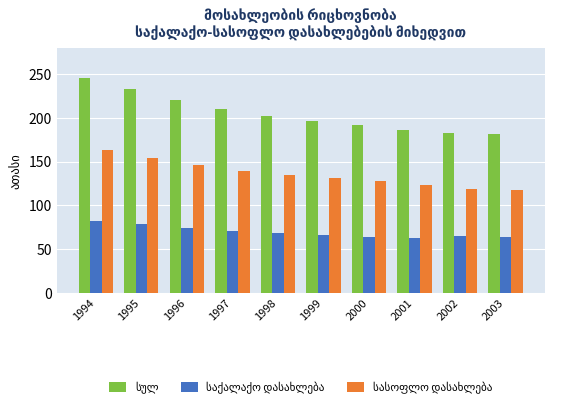

What is the greatest value displayed?

245.1